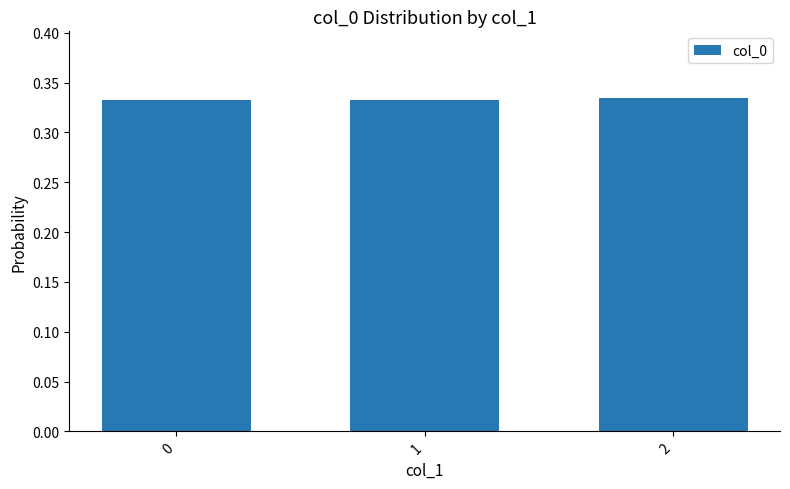

Are the bars grouped side by side (vs. stacked)?

No